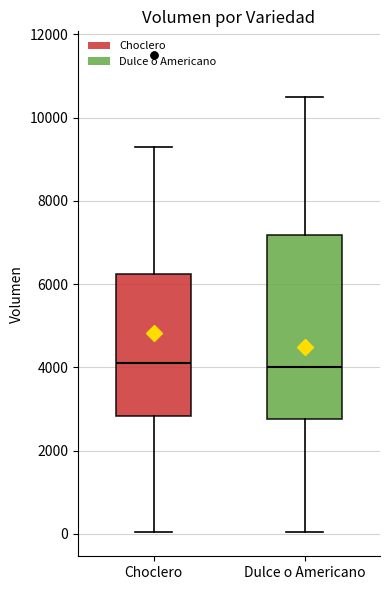

Reading left to right, transcribe this box plot: for each box, give where its median line is, the range the box spans, and where its two whiskers end, as read against the y-axis. The values are not printed on the chart, so give them approximately, as read against the axis.

Choclero: median 4200, box 2800 to 6200, whiskers 0 to 9400
Dulce o Americano: median 4000, box 2800 to 7200, whiskers 0 to 10600